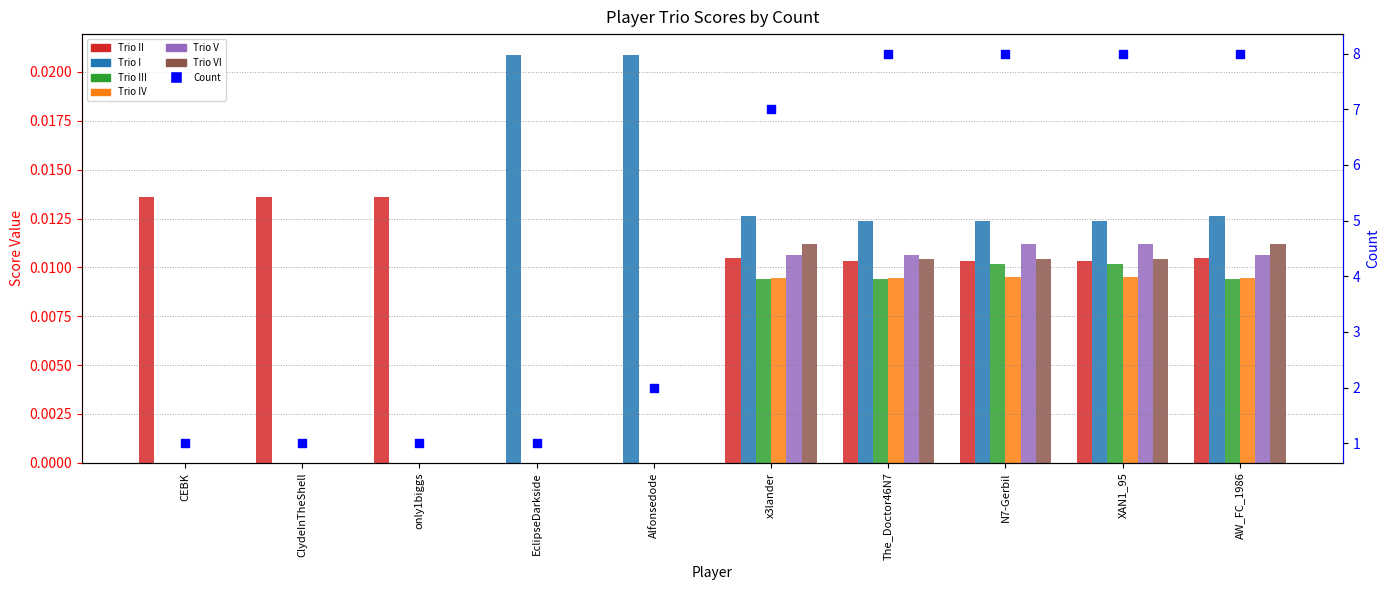

What is the change in value from Alfonsedode to AW_FC_1986?

+6